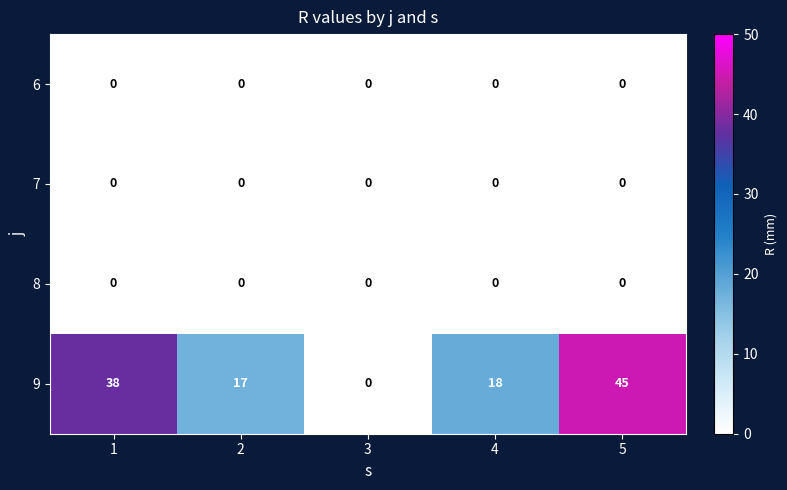

Which series has the largest range (max minus min)?

9